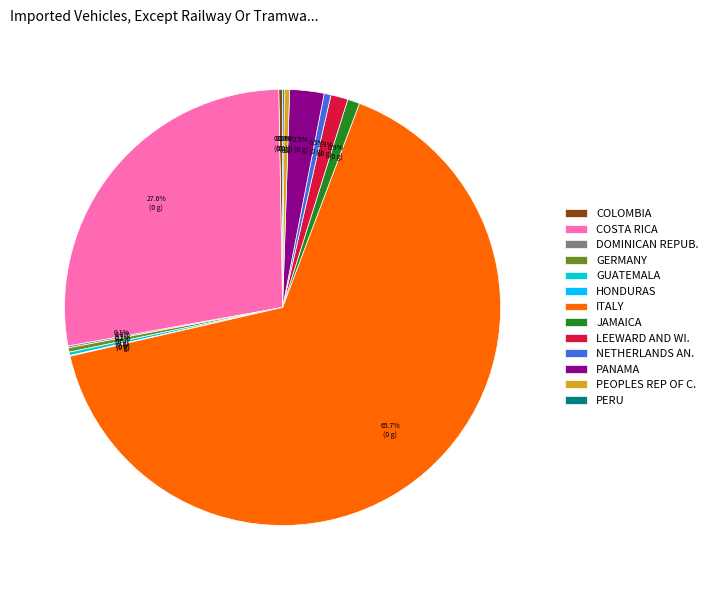

To the nearest percent, what is the difference between the largest and smallest slice percentages?

66%